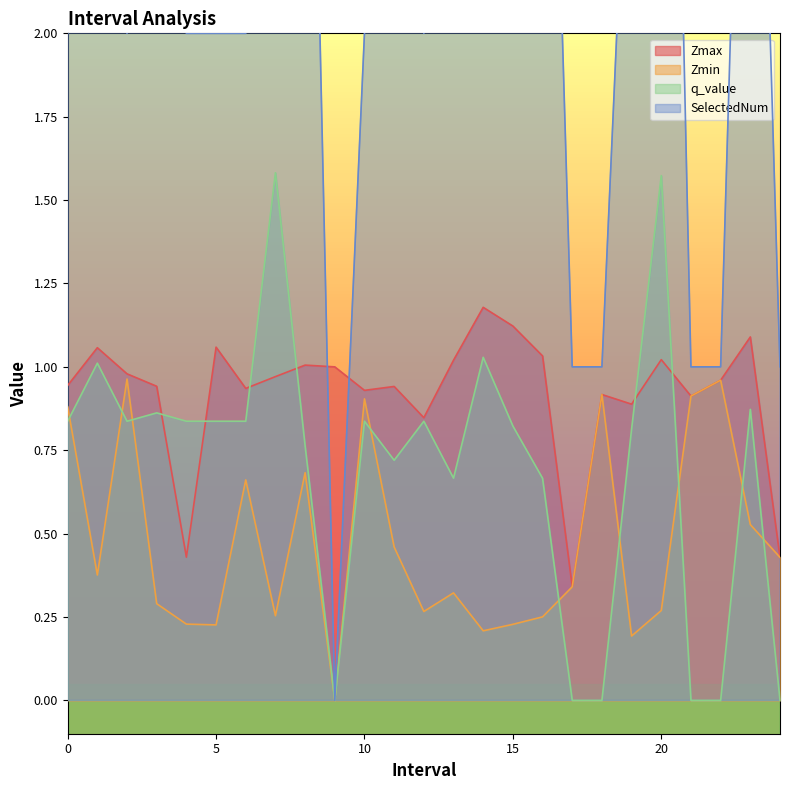

Rank the series by their maximum value, from highest to lowest.

SelectedNum, q_value, Zmax, Zmin